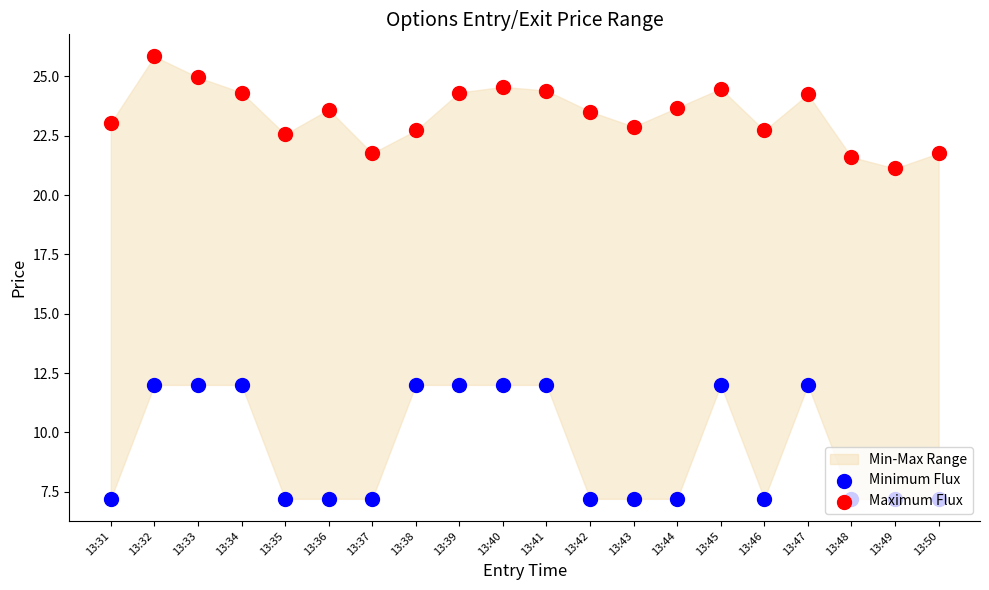

Which series has the largest Y range (max minus min)?

Minimum Flux